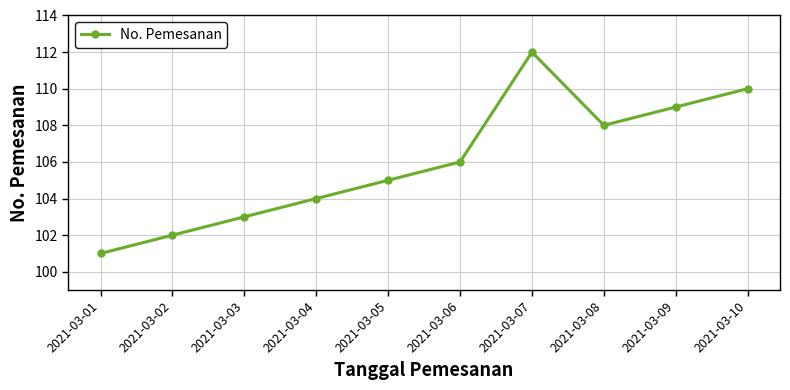

What is the minimum value shown in the chart?

101